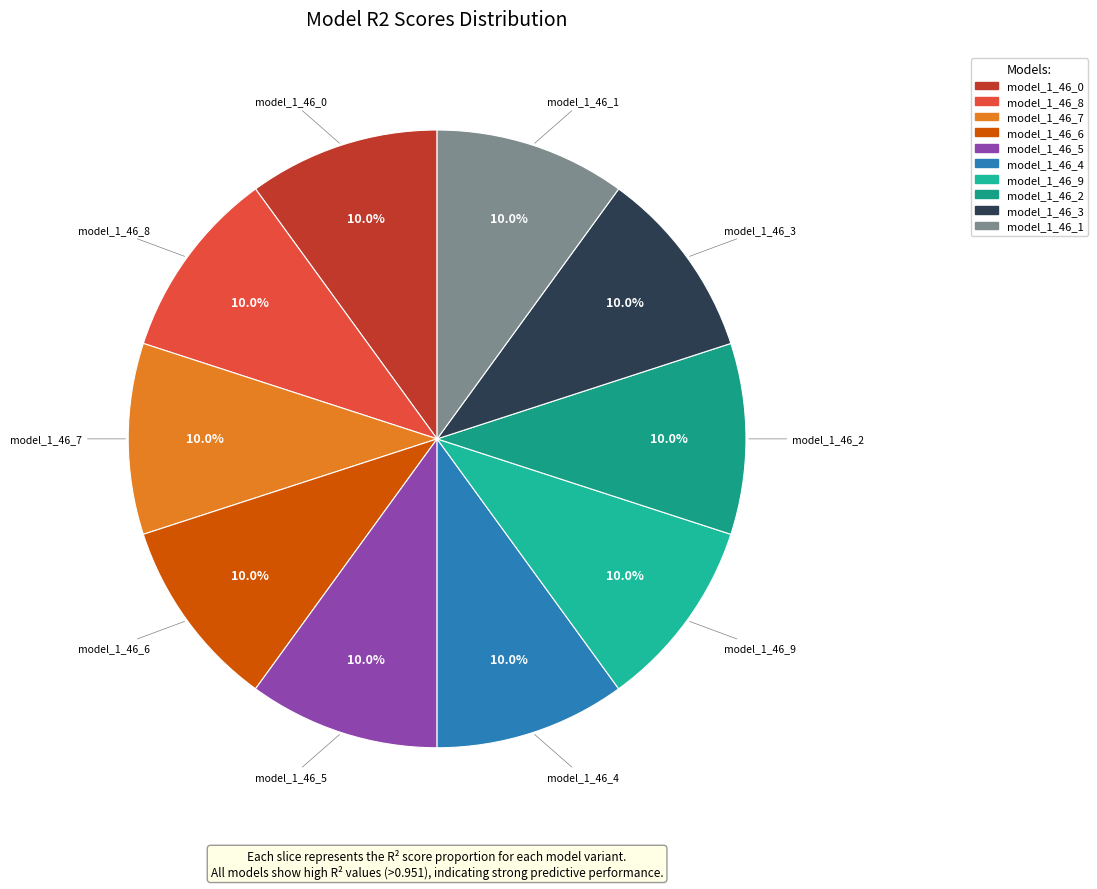

To the nearest percent, what percentage of the pie is model_1_46_9?

10%